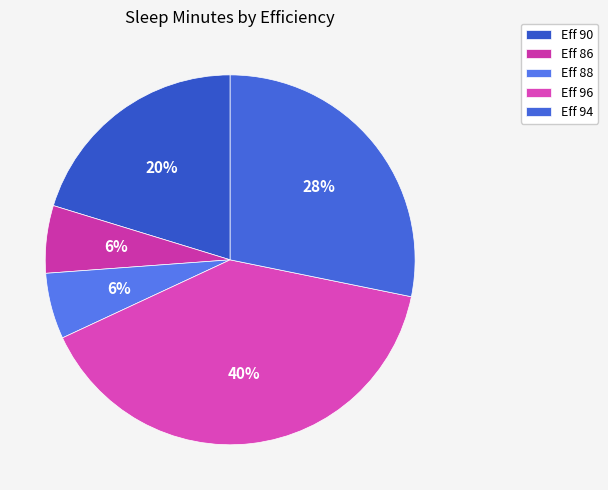

How many segments does this pie chart have?

5